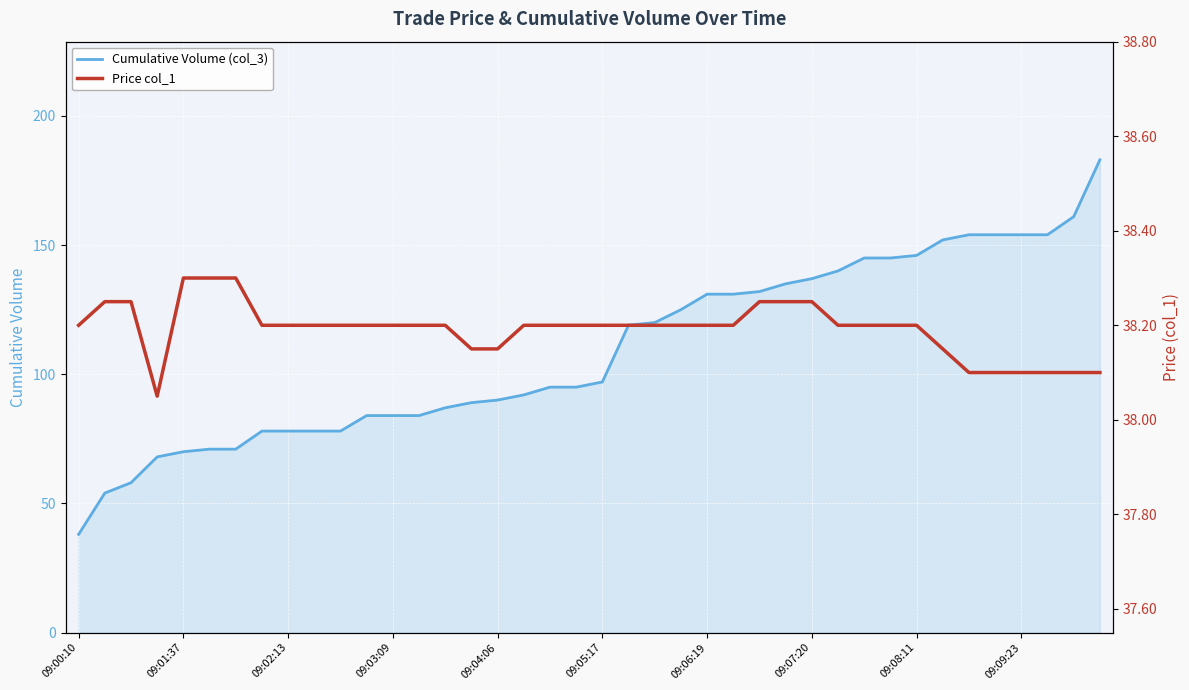

What is the highest value of the Cumulative Volume (col_3) series?

183